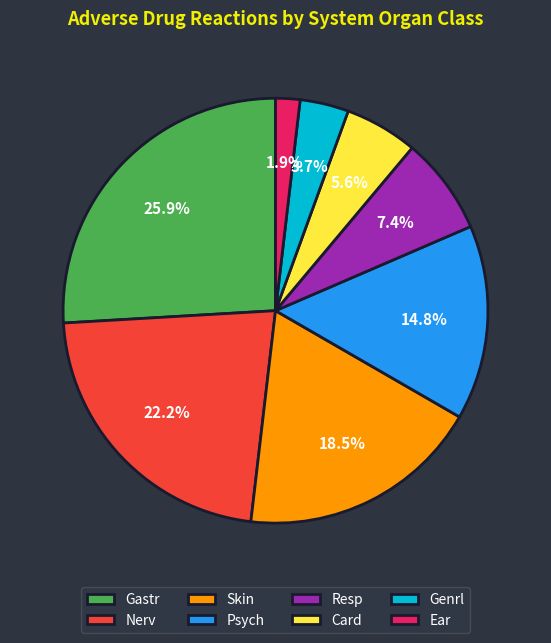

What percentage is the Ear slice, to the nearest percent?

2%